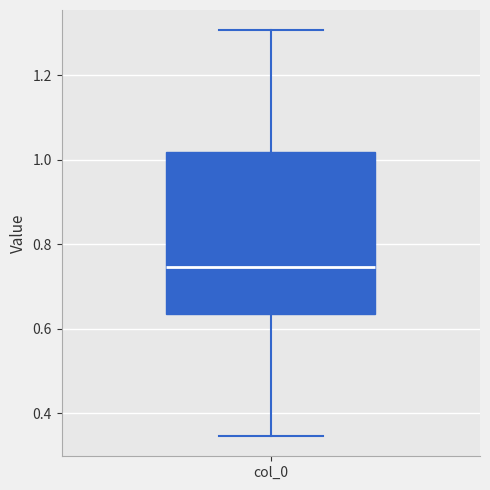

Where does the upper whisker of the box for col_0 end on the y-axis? The values are not printed on the chart, so give them approximately, as read against the axis.

1.30